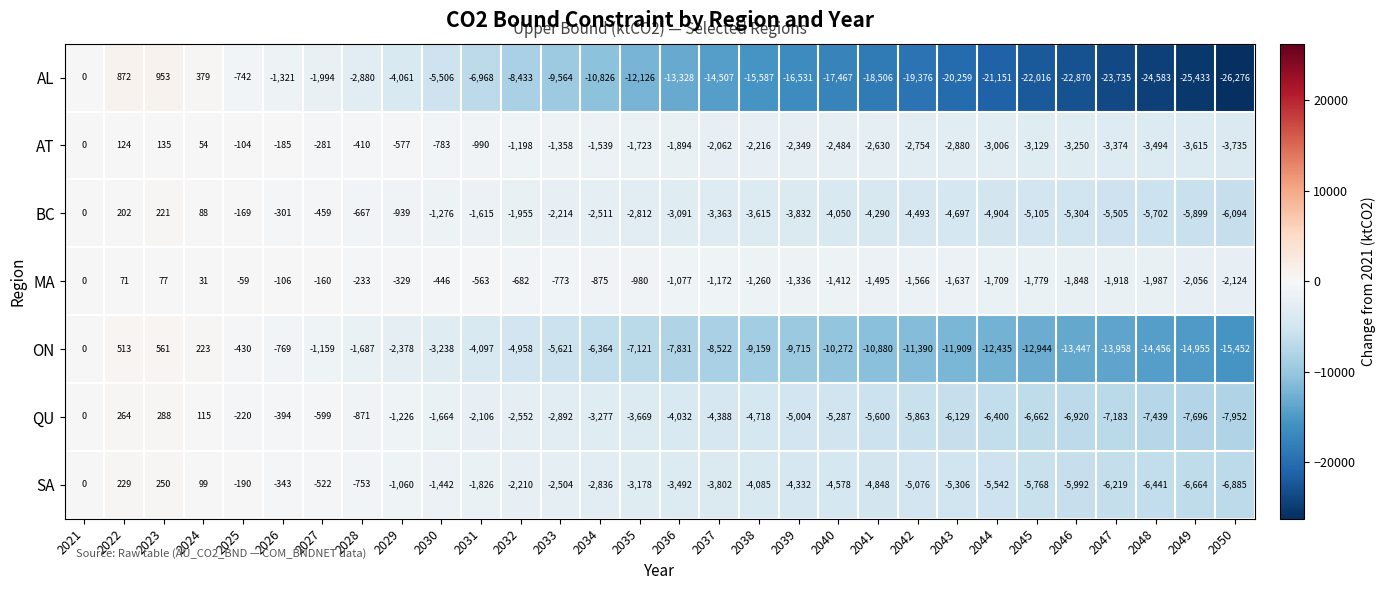

How many negative values does the QU series have?

26